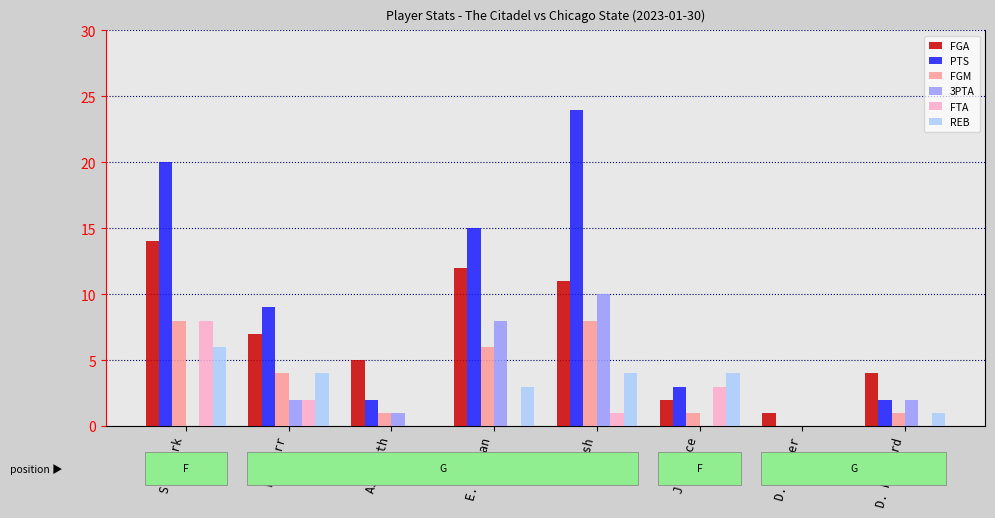

Which series changed the most between A. Ash and D. Maynard?

PTS